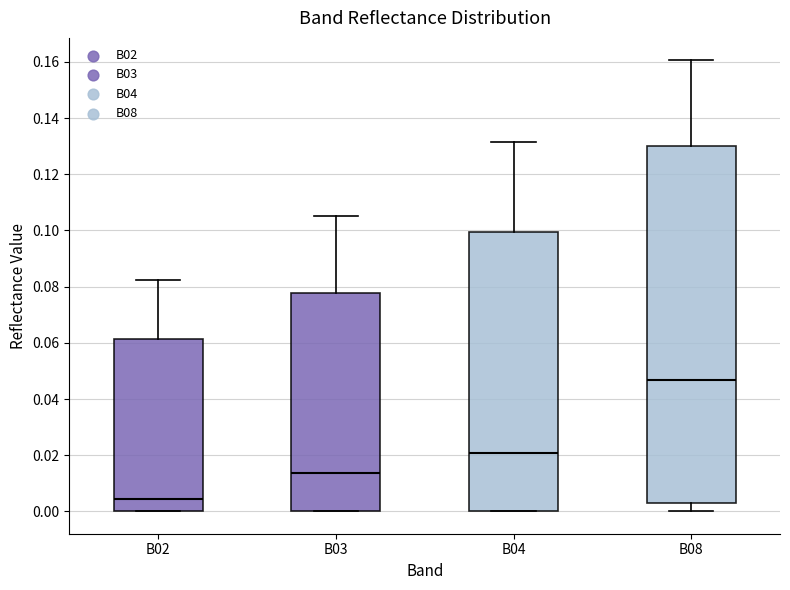

Reading left to right, transcribe this box plot: for each box, give where its median line is, the range the box spans, and where its two whiskers end, as read against the y-axis. The values are not printed on the chart, so give them approximately, as read against the axis.

B02: median 0.004, box 0.000 to 0.062, whiskers 0.000 to 0.082
B03: median 0.014, box 0.000 to 0.078, whiskers 0.000 to 0.106
B04: median 0.020, box 0.000 to 0.100, whiskers 0.000 to 0.132
B08: median 0.046, box 0.004 to 0.130, whiskers 0.000 to 0.160